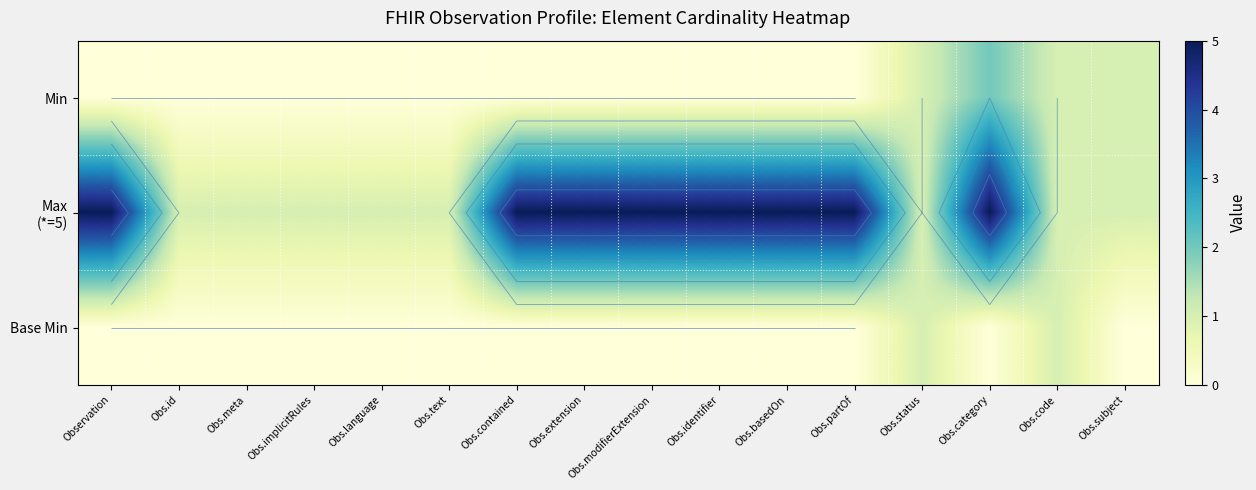

What is the difference between the Base Min values at Obs.status and Obs.implicitRules?

1